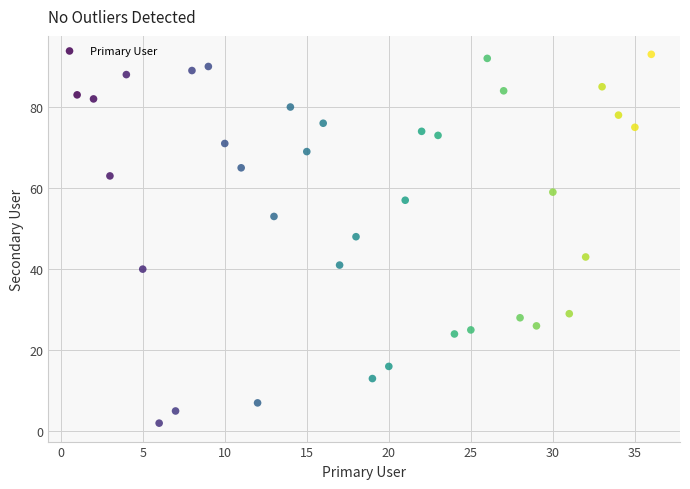

What is the range of Y values (max minus min)?

91